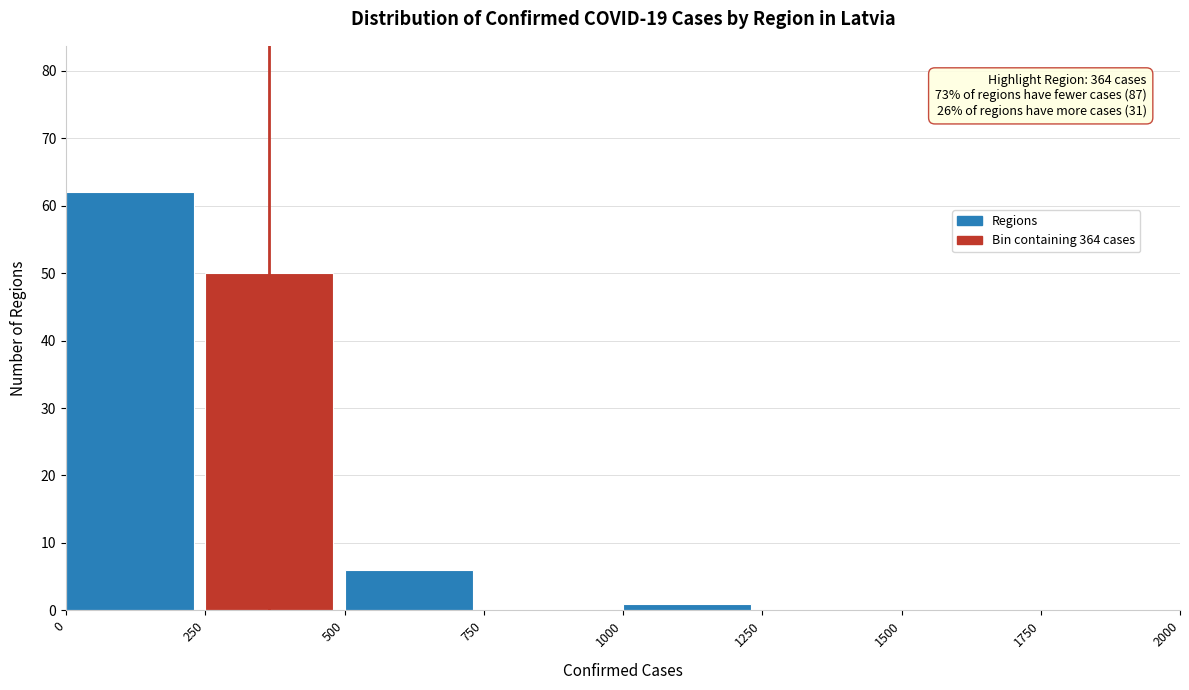

Which range on the x-axis has the tallest bar?

0 to 250